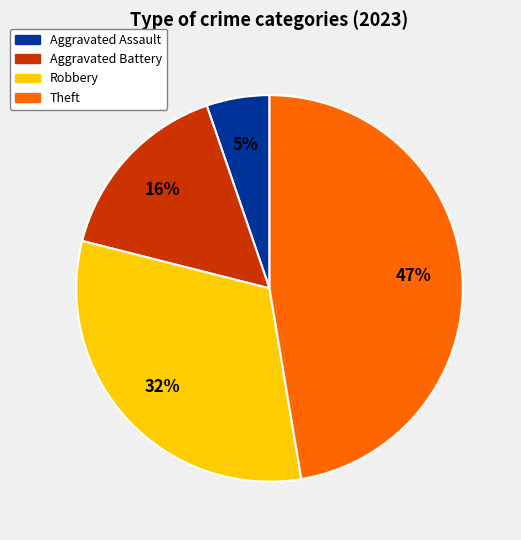

Count the number of slices in the pie.

4